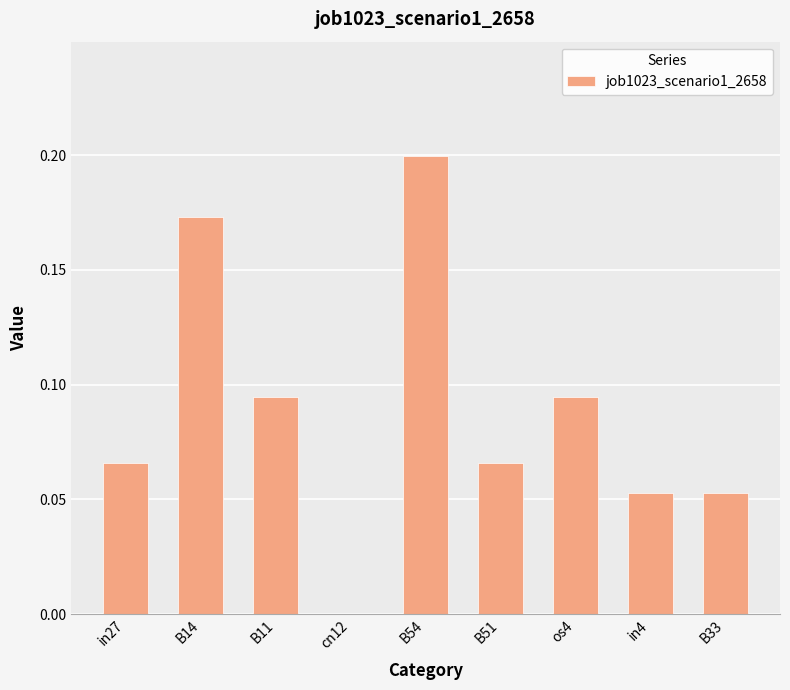

Which label corresponds to the largest value in the chart?

B54